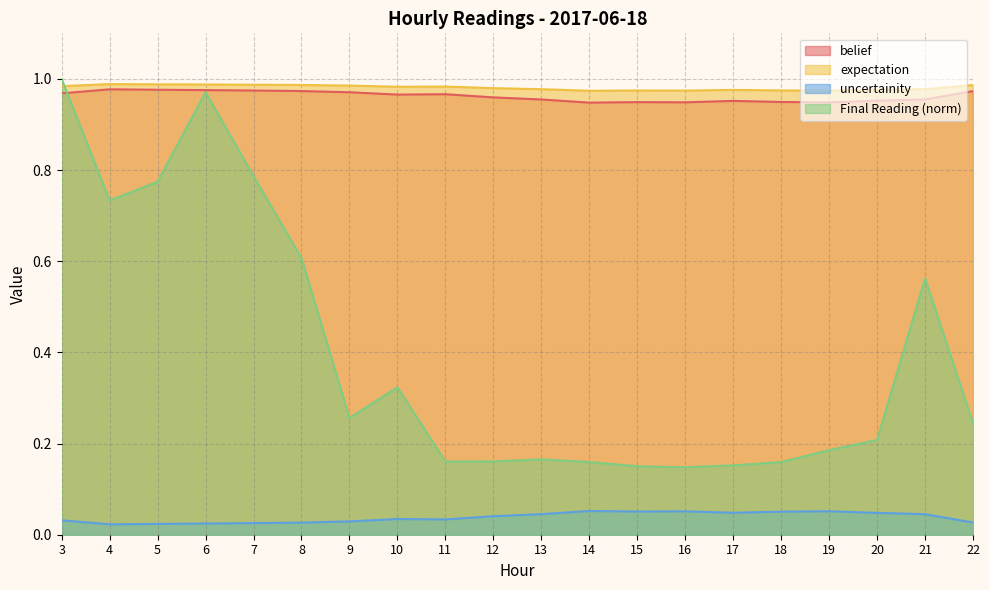

Which series has the largest range (max minus min)?

Final Reading (norm)